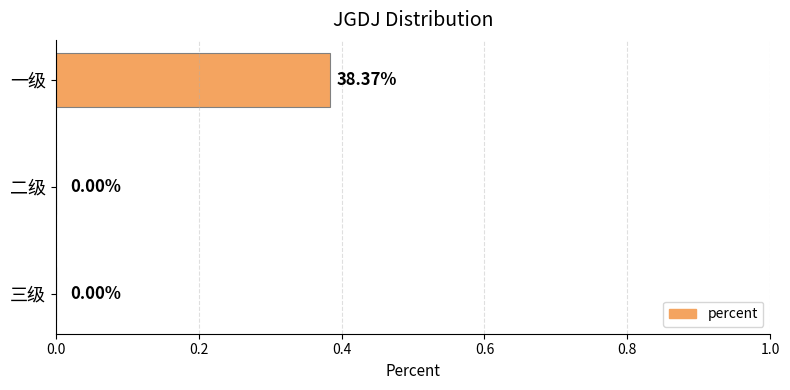

What is the change in value from 一级 to 二级?

-0.4